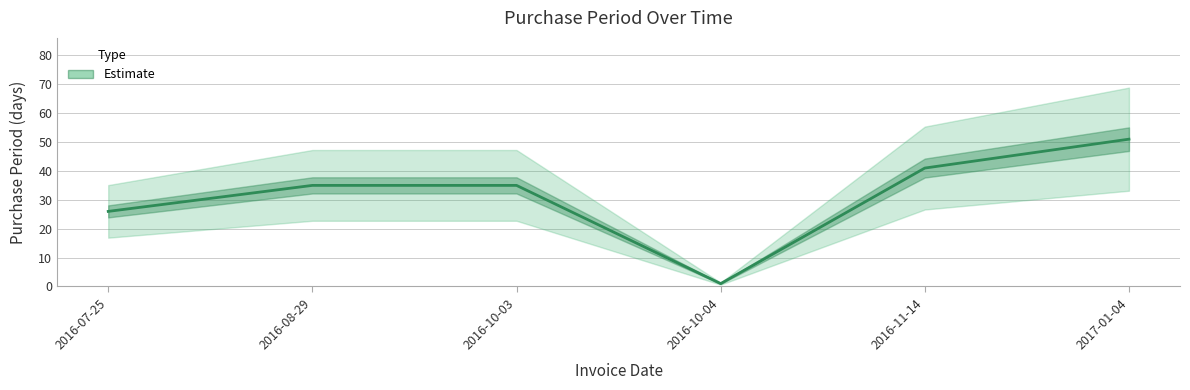

What is the difference between the second highest and second lowest values?

15